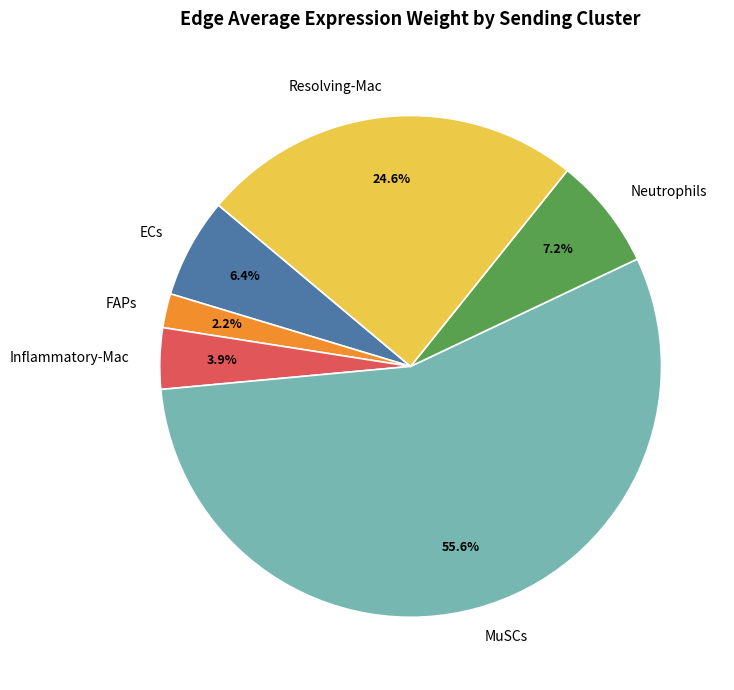

Which has a higher value, Neutrophils or Inflammatory-Mac?

Neutrophils